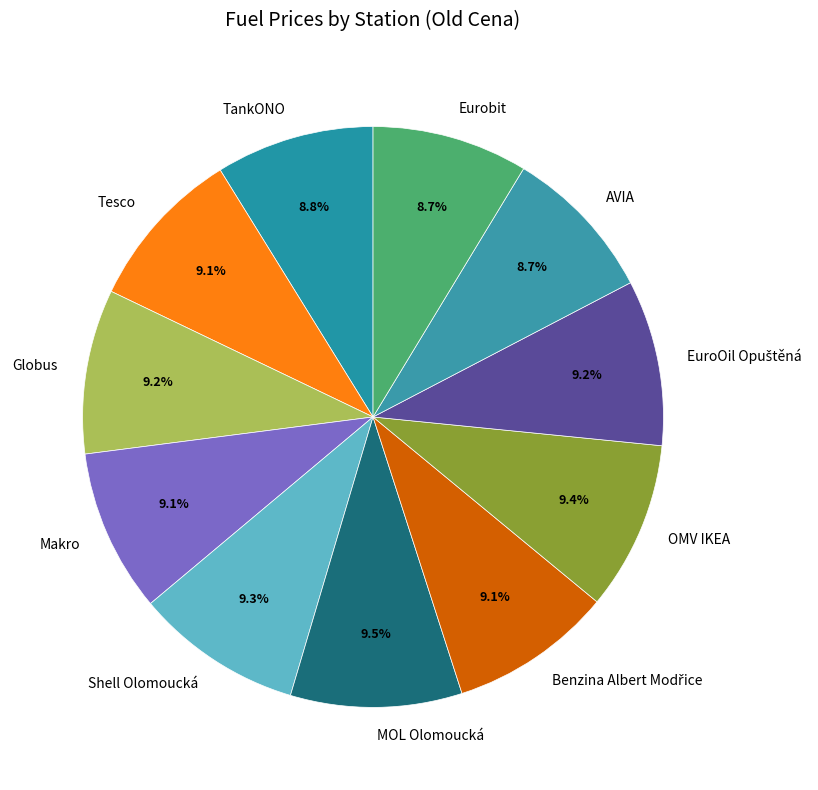

How much of the chart is everything except Makro?

90.9%